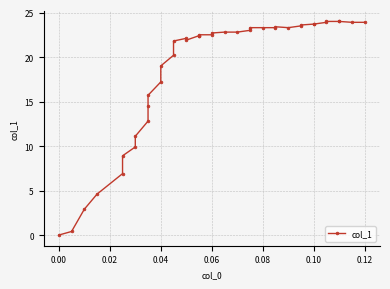

Is it true that the value at 0.12 is 36.5?

False